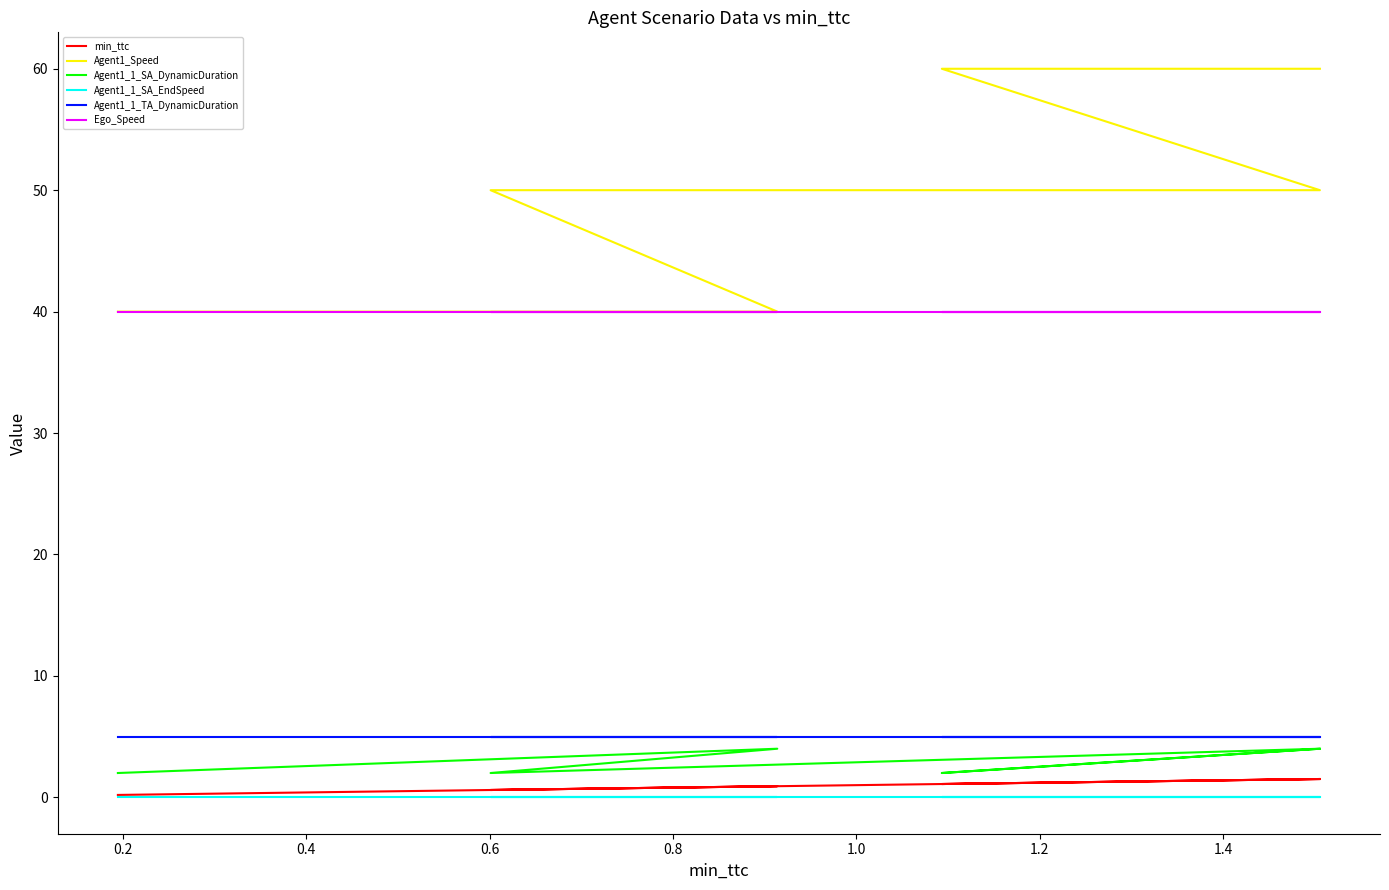

What are all the series names shown in the legend?

min_ttc, Agent1_Speed, Agent1_1_SA_DynamicDuration, Agent1_1_SA_EndSpeed, Agent1_1_TA_DynamicDuration, Ego_Speed